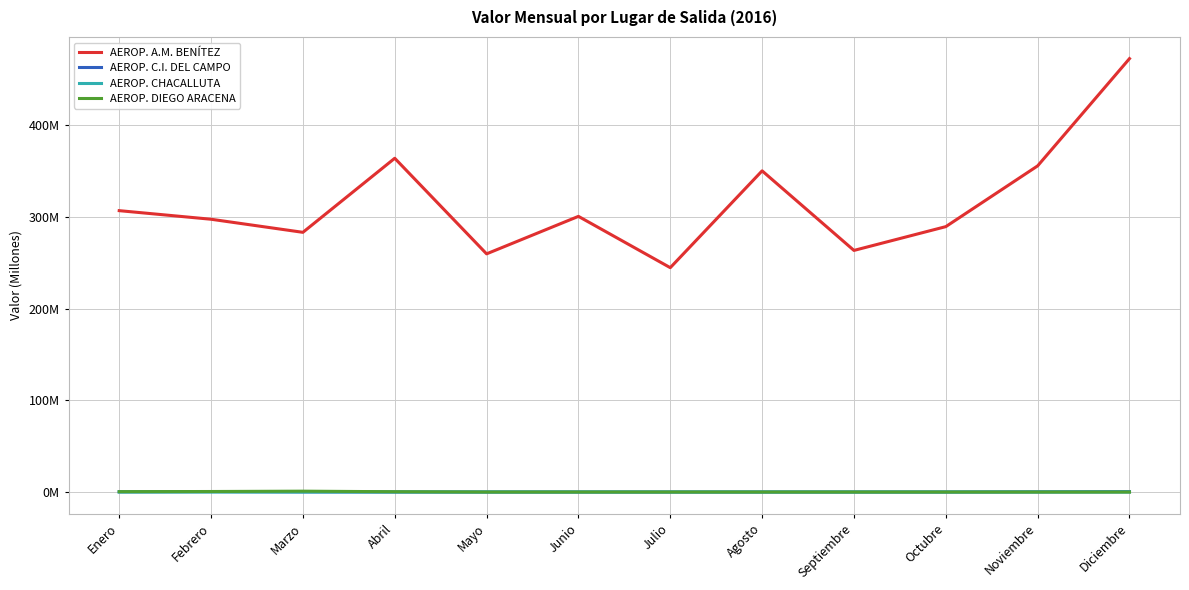

Which series has the widest spread of values?

AEROP. A.M. BENÍTEZ